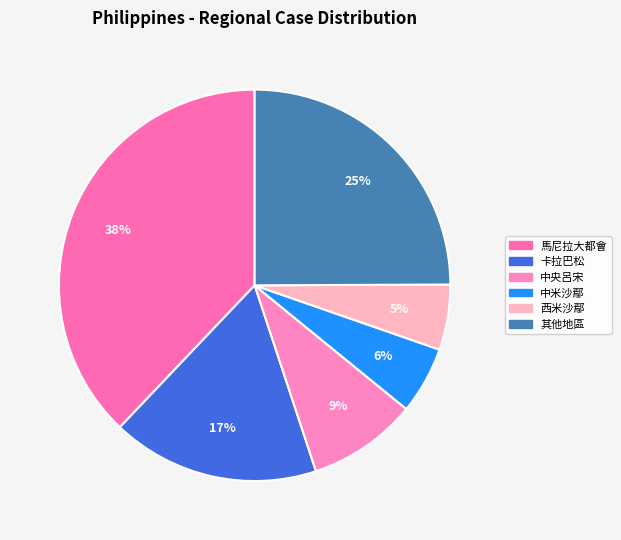

How many slices are in this pie chart?

6